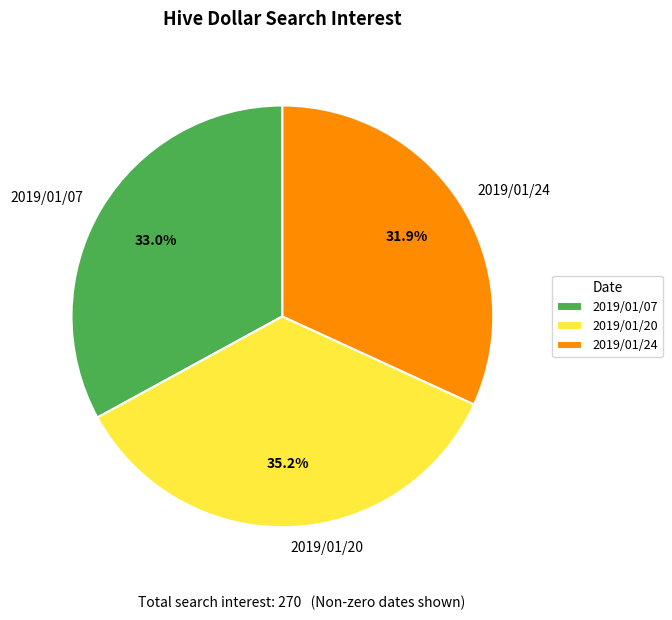

Which category has the smallest portion of the pie?

2019/01/24